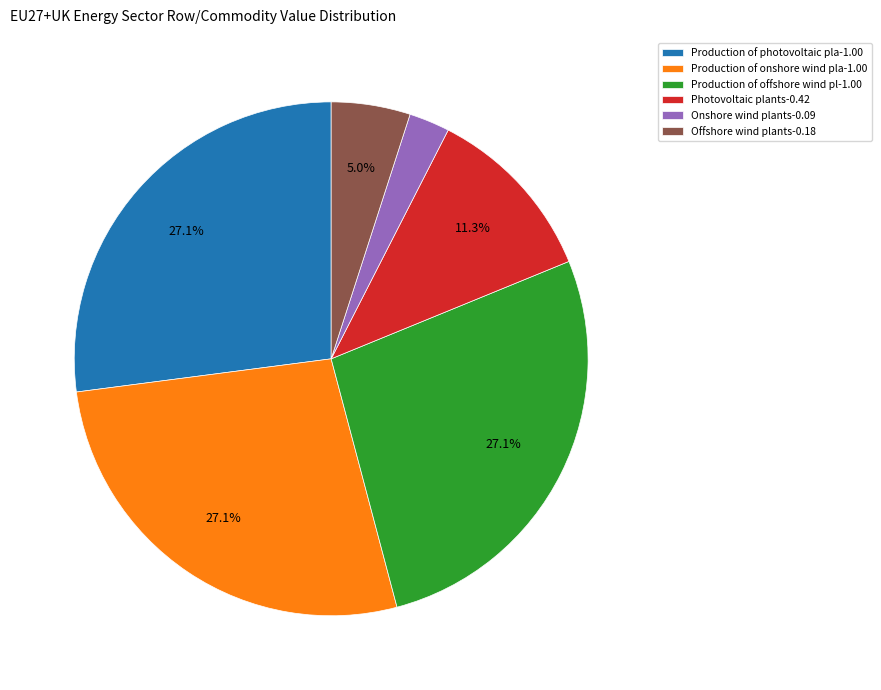

Between Production of offshore wind pl-1.00 and Onshore wind plants-0.09, which is larger?

Production of offshore wind pl-1.00